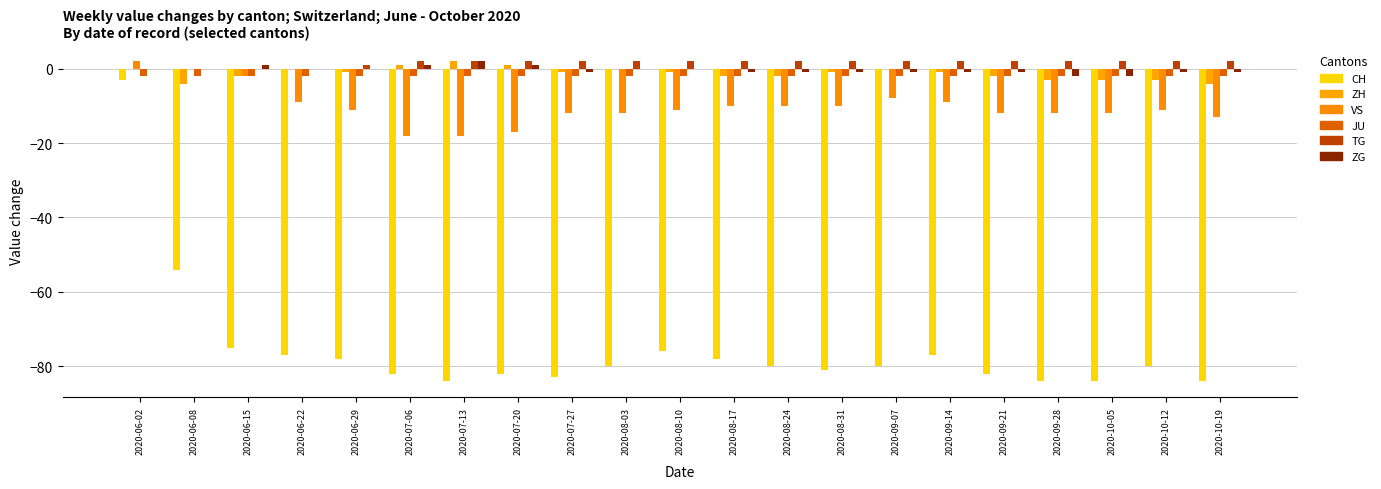

Count the number of data series in this chart.

6